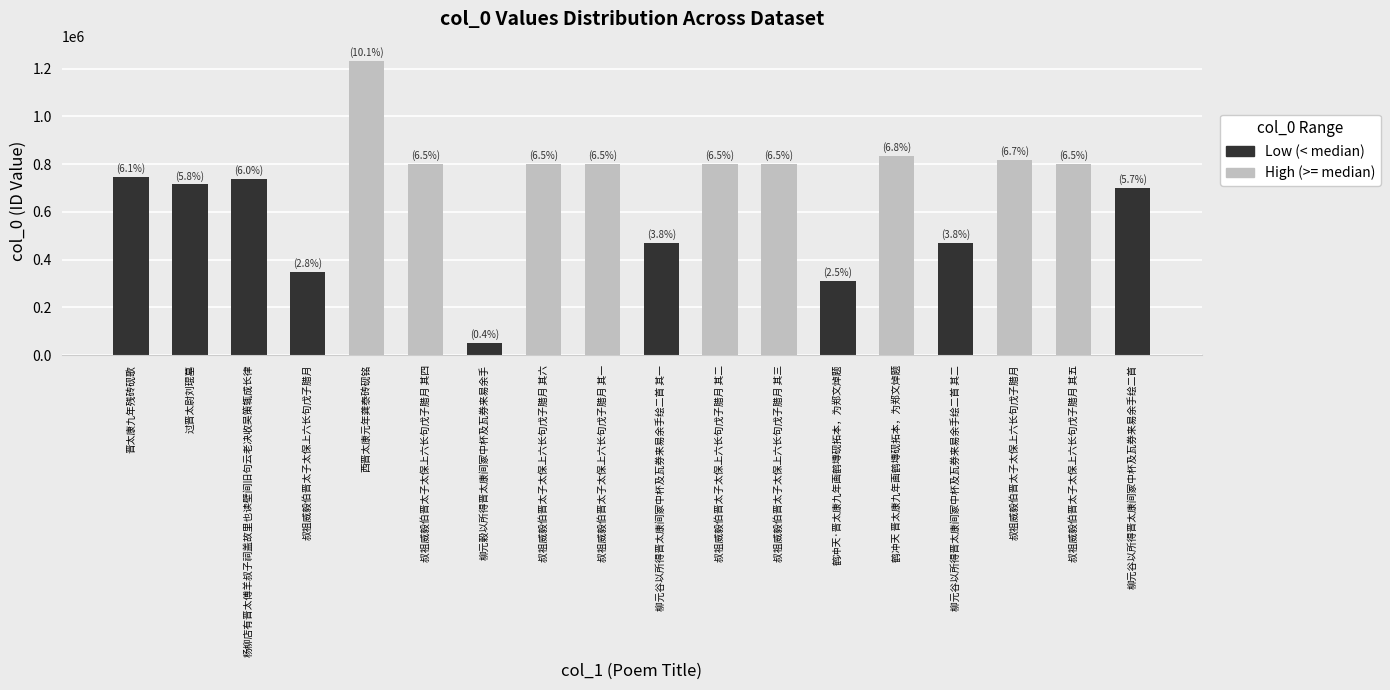

Where does the data first go above 802242?

西晋太康元年龚泰砖砚铭